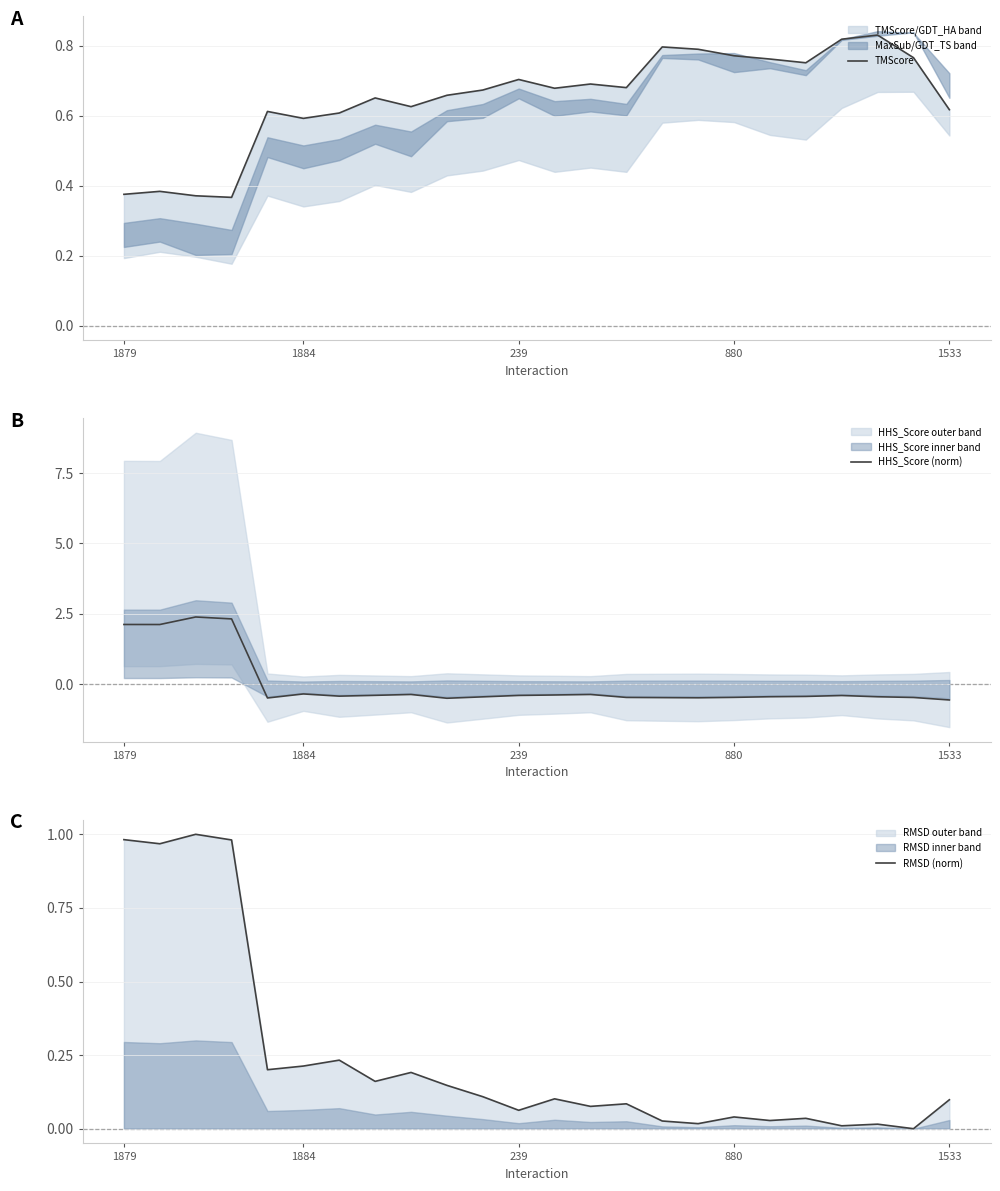

What is the value of the TMScore point at the 9th from the left?

0.6